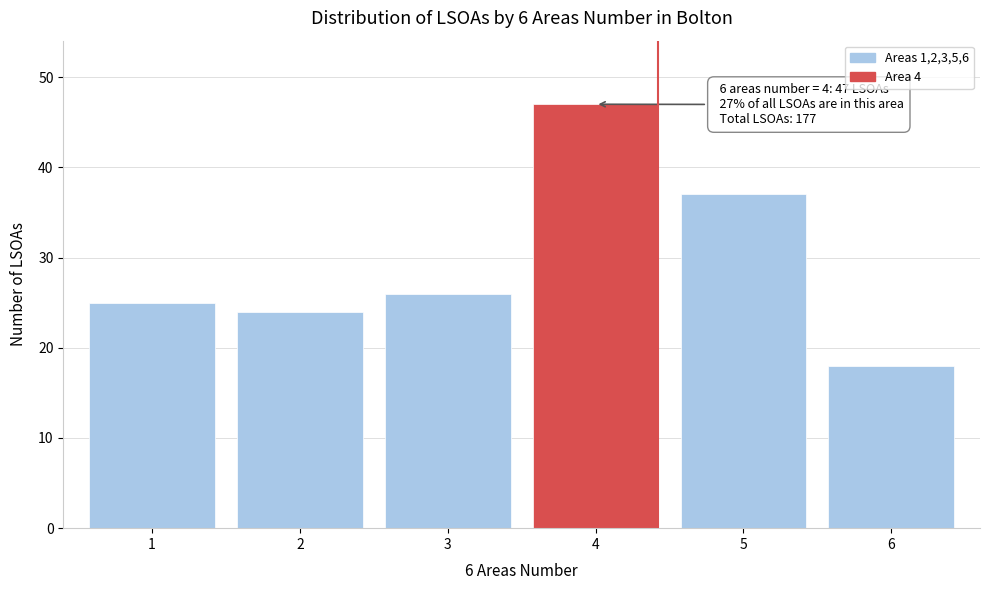

Reading left to right, extract all data points from this chart.

1=25	2=24	3=26	4=47	5=37	6=18